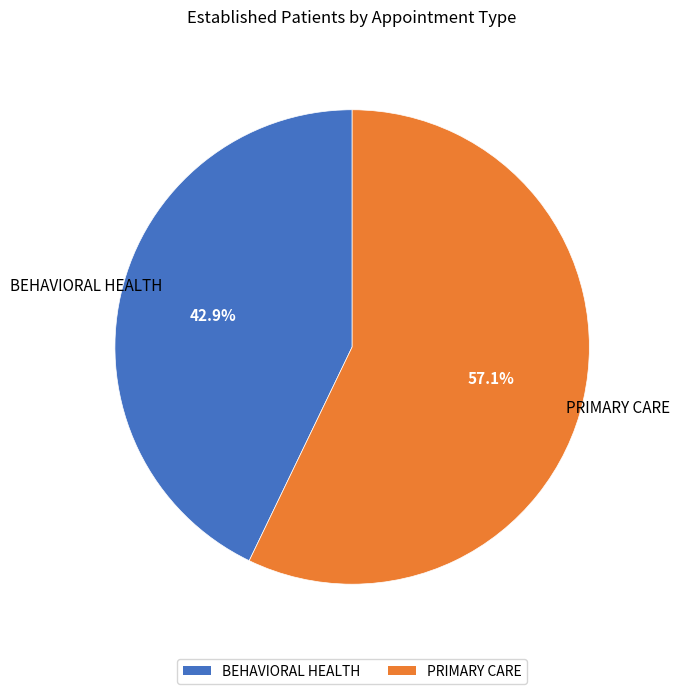

What is the total percentage of BEHAVIORAL HEALTH and PRIMARY CARE?

100.0%